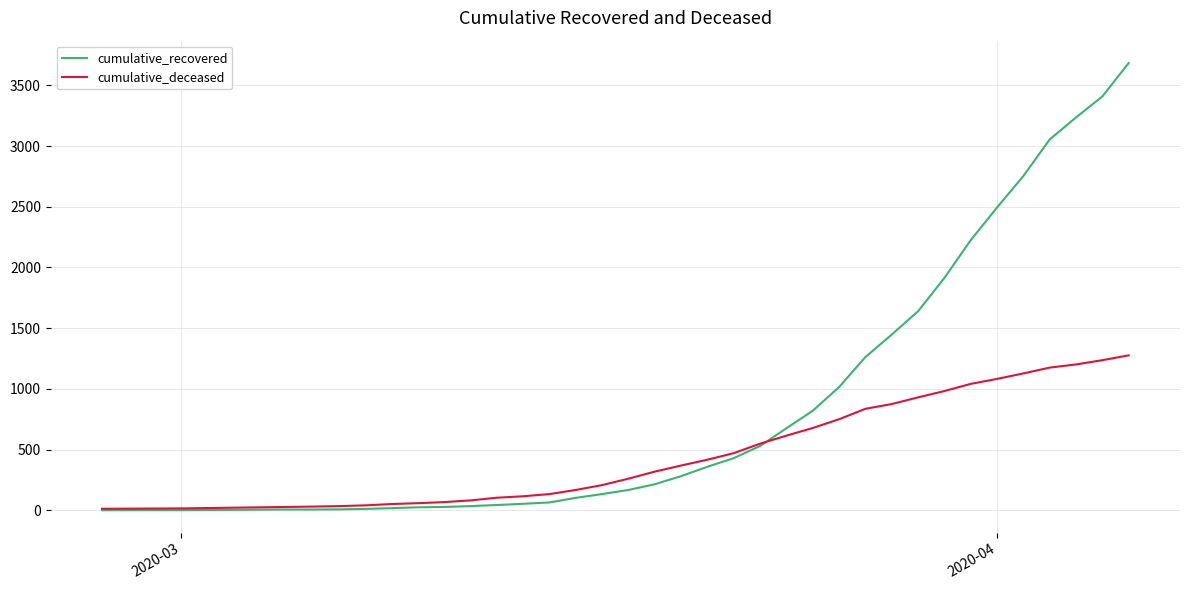

Which series has the largest total across all categories?

cumulative_recovered